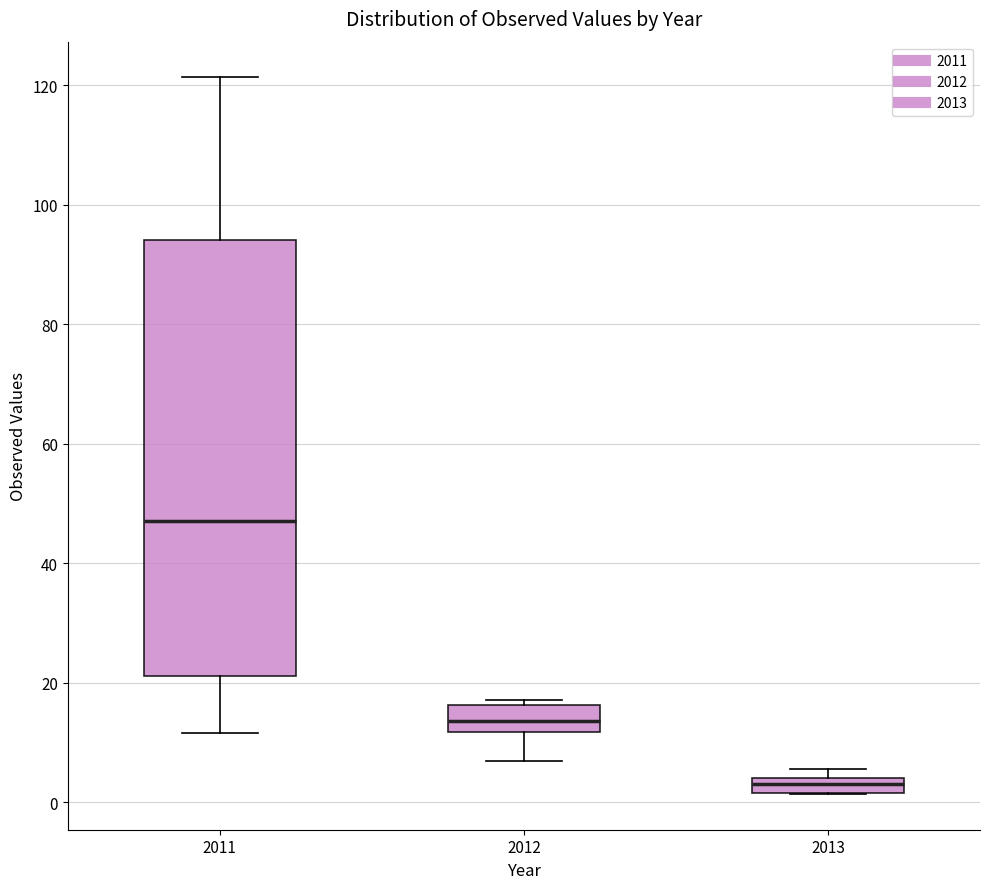

Where is the lower edge of the box at x = 2013 on the y-axis? The values are not printed on the chart, so give them approximately, as read against the axis.

2